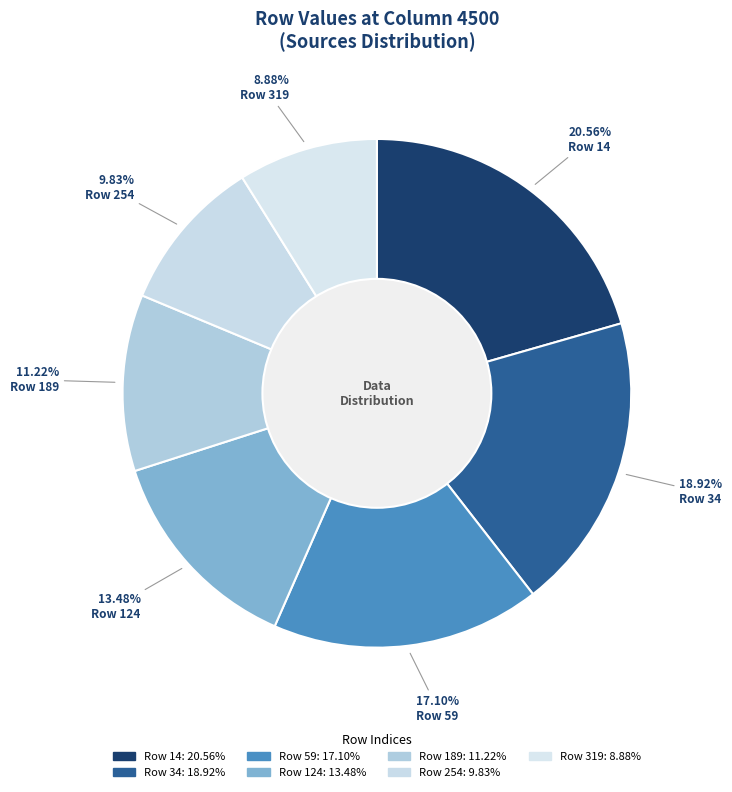

How many segments does this pie chart have?

7